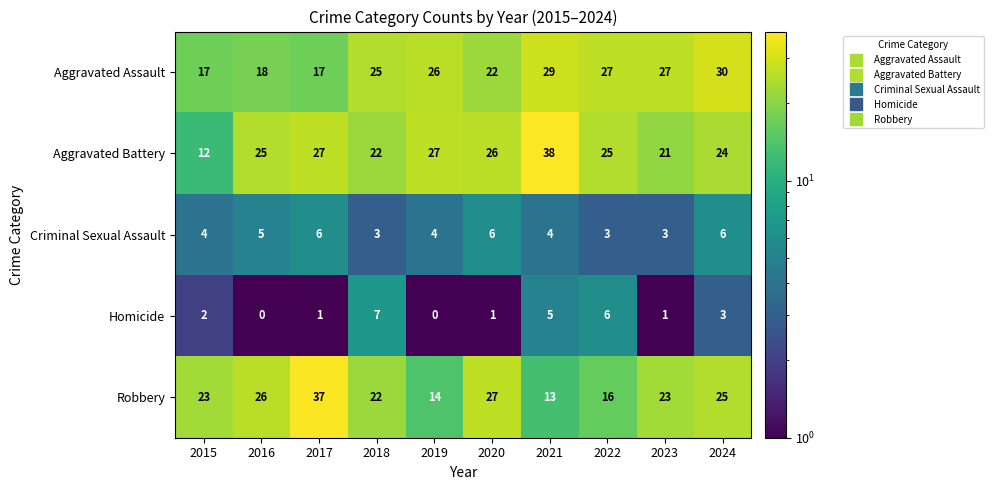

Which series has the largest total across all categories?

Aggravated Battery